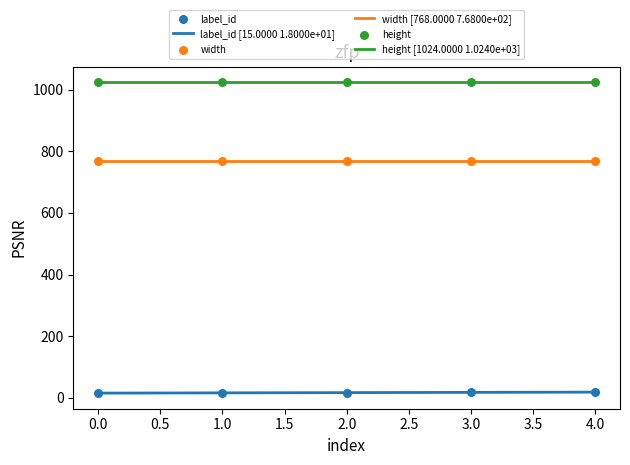

Which series has the largest total across all categories?

height